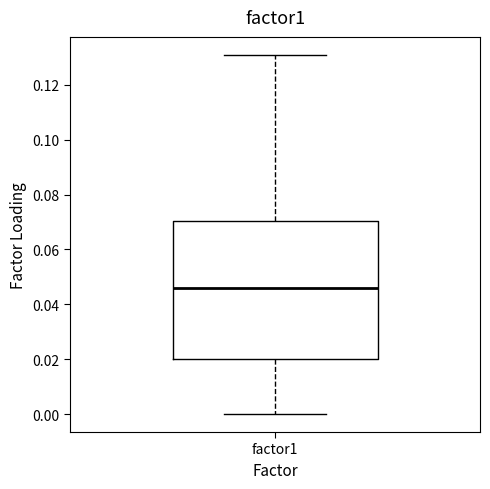

Transcribe this box plot: give where the median line is, the range the box spans, and where the two whiskers end, as read against the y-axis. The values are not printed on the chart, so give them approximately, as read against the axis.

median 0.046, box 0.020 to 0.070, whiskers 0.000 to 0.130